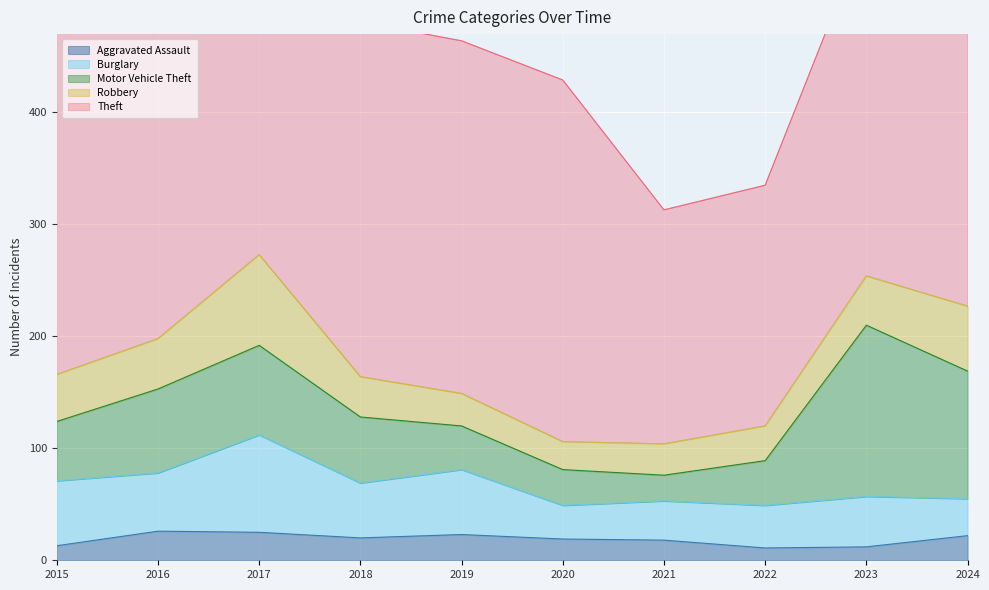

Is the value of Aggravated Assault at 2021 greater than the value of Burglary at 2024?

No